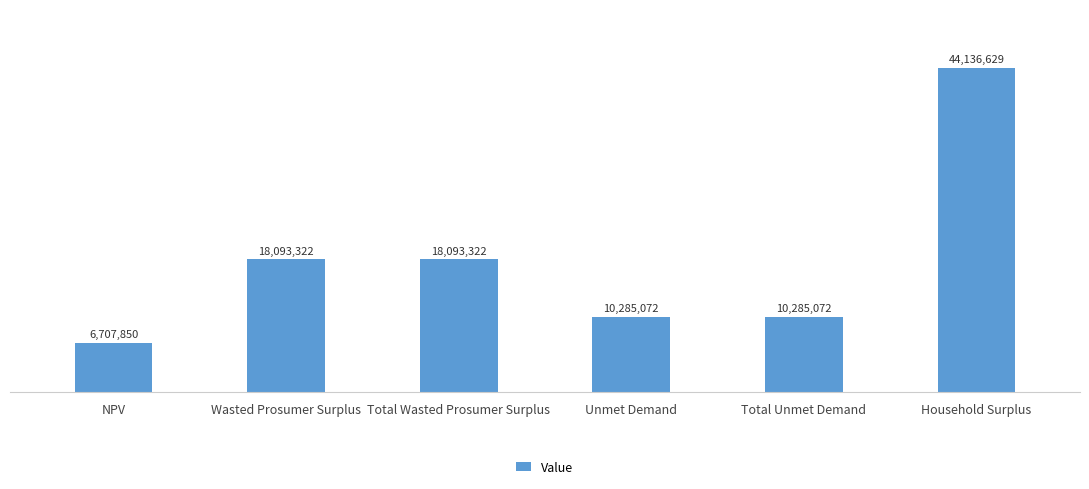

Does the chart contain any negative values?

No